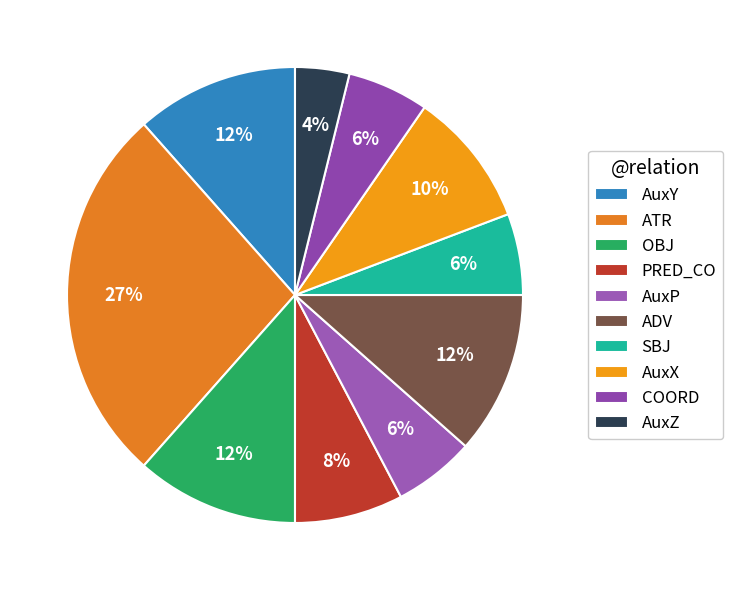

Which slice is the smallest?

AuxZ